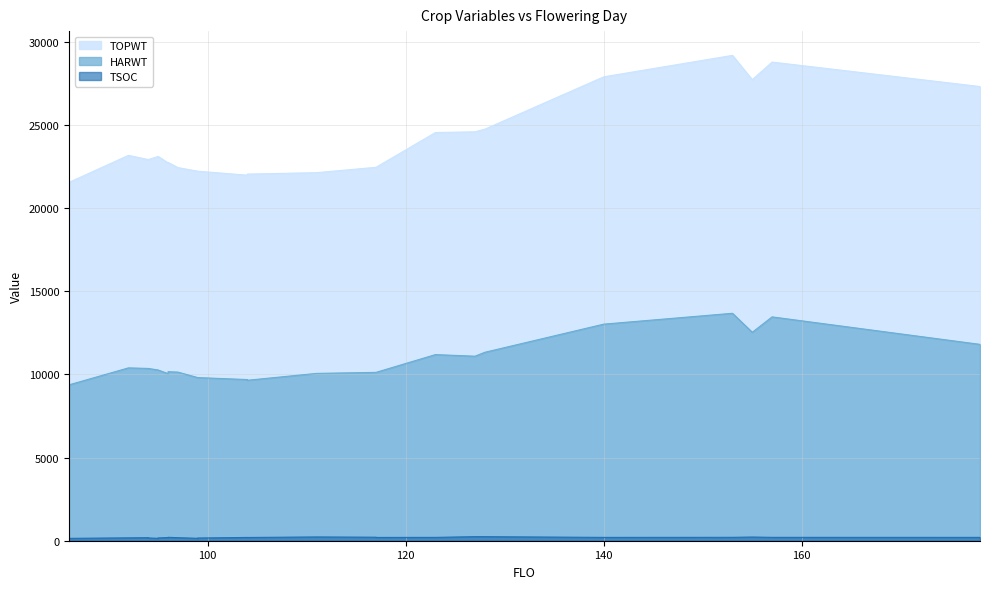

Which series changed the most between 95 and 155?

TOPWT